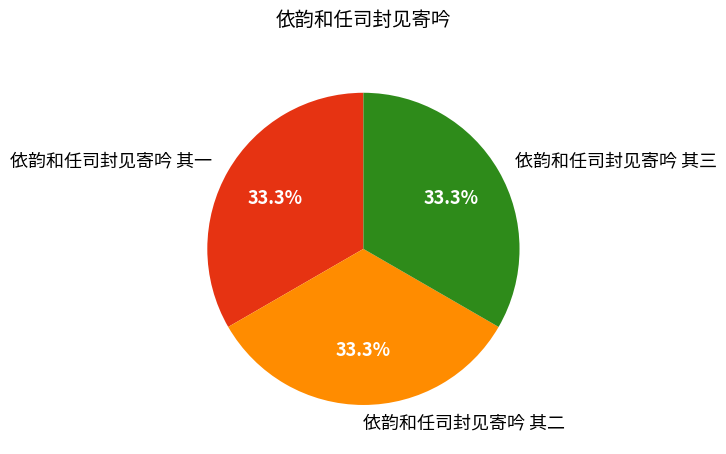

To the nearest percent, what portion does 依韵和任司封见寄吟 其一 represent?

33%